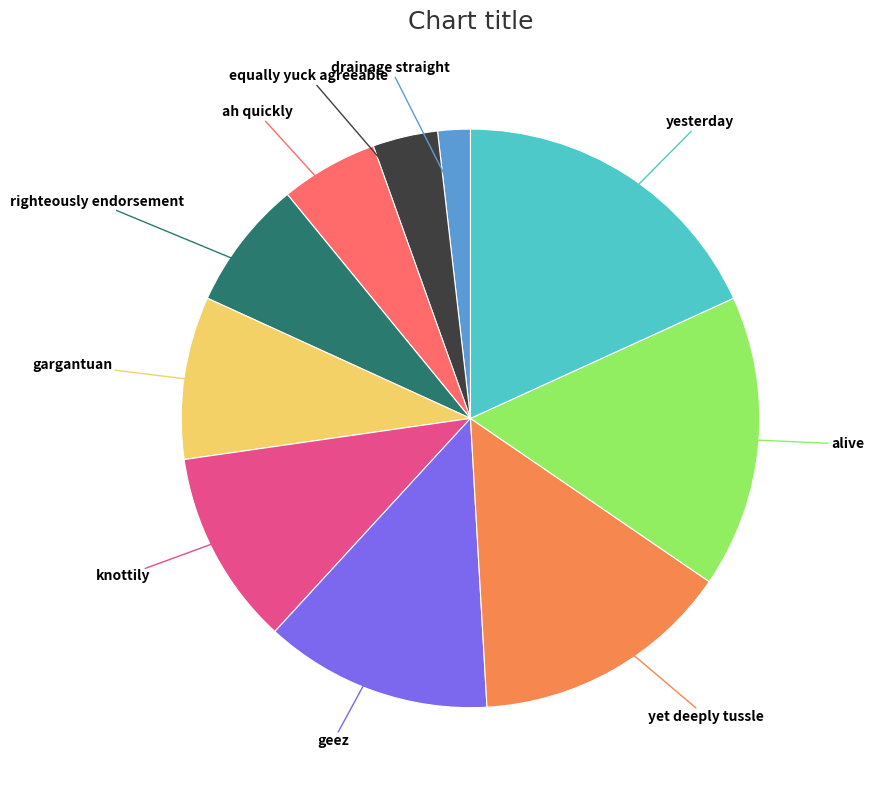

Does any single category account for the majority?

No